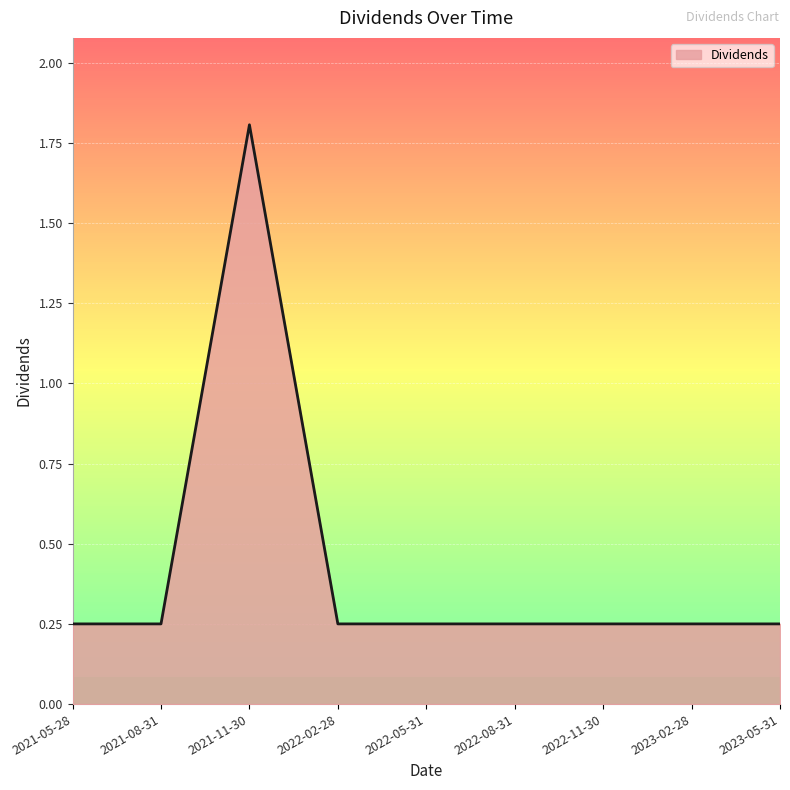

What position from the right is 2021-11-30?

7